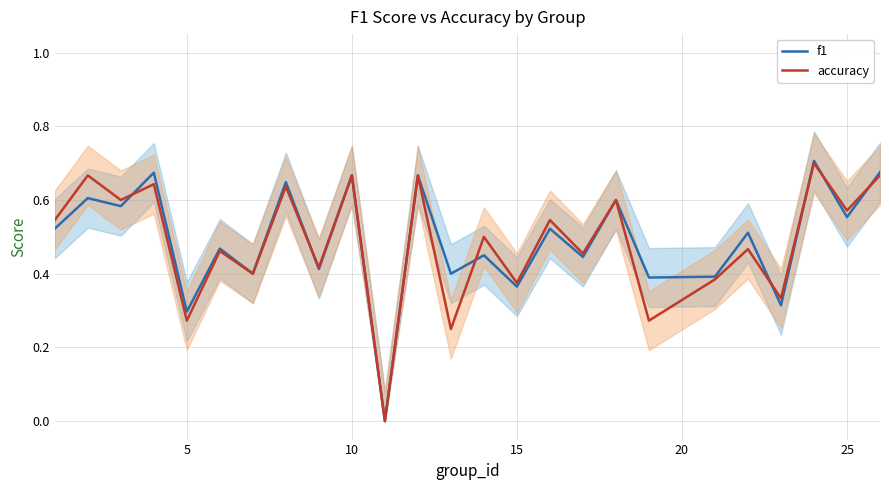

In f1, how many points are higher than both neighbors (excluding endpoints)?

11